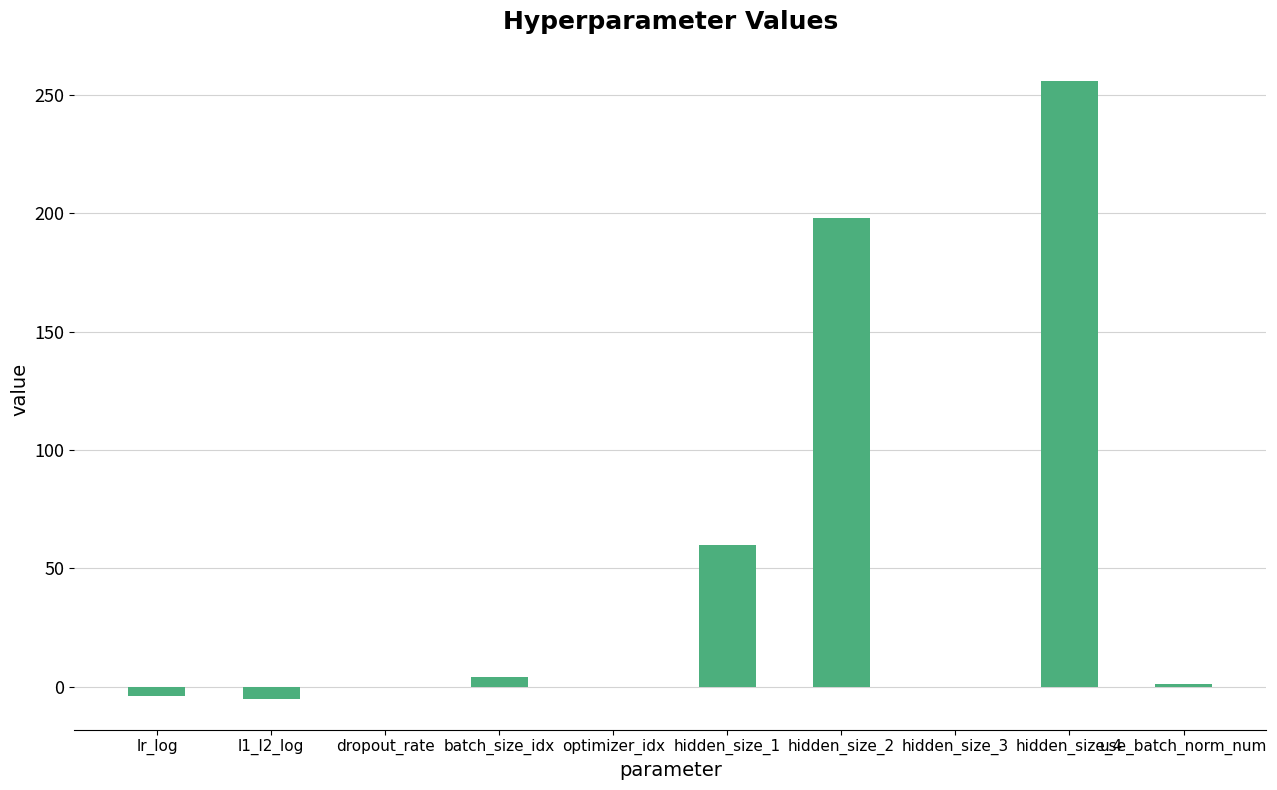

What is the change in value from batch_size_idx to hidden_size_3?

-4